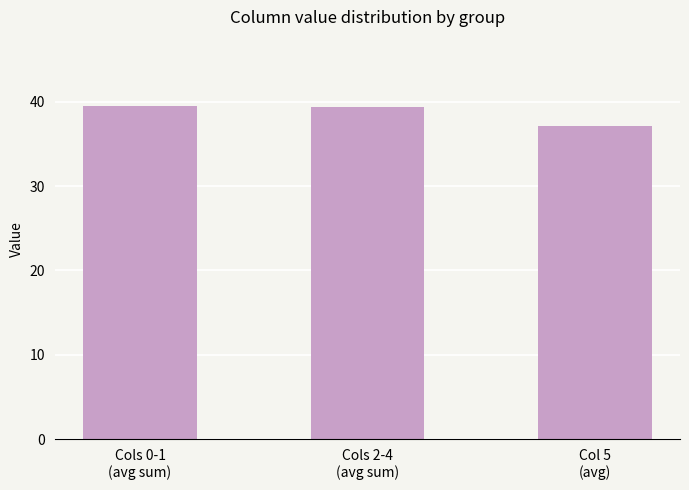

How many distinct data groups are displayed?

1